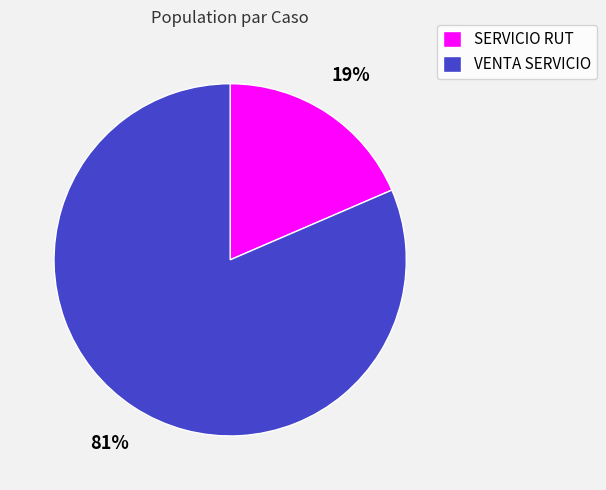

What is the largest slice in the pie chart?

VENTA SERVICIO